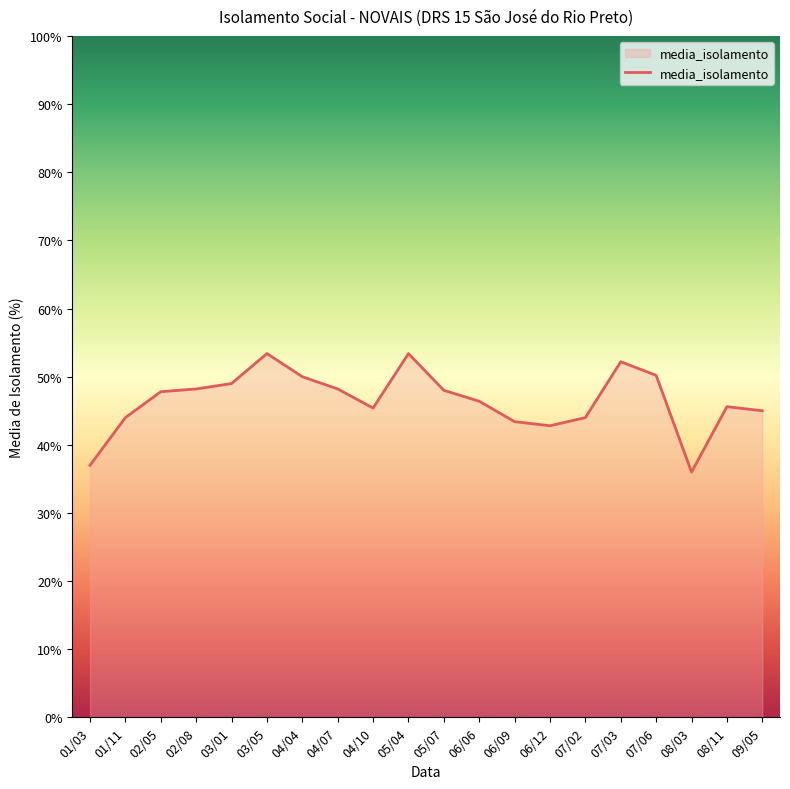

What value does the data have at 07/02?

44.0